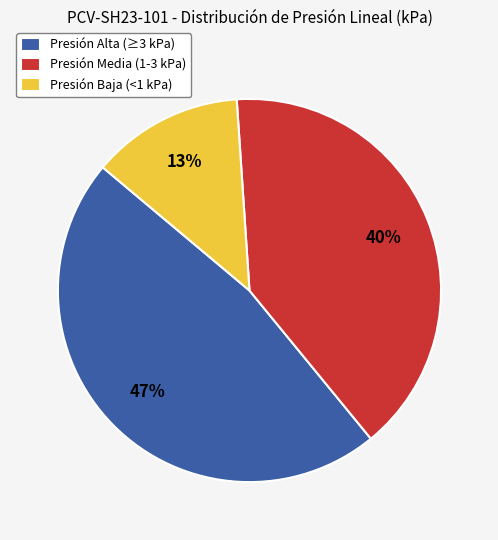

To the nearest percent, what is the combined percentage of Presión Baja (<1 kPa) and Presión Media (1-3 kPa)?

53%